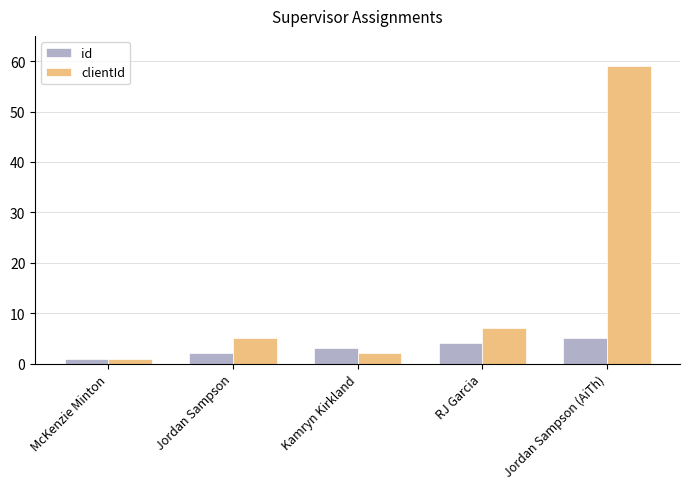

What is the difference between the maximum and minimum values in the clientId series?

58